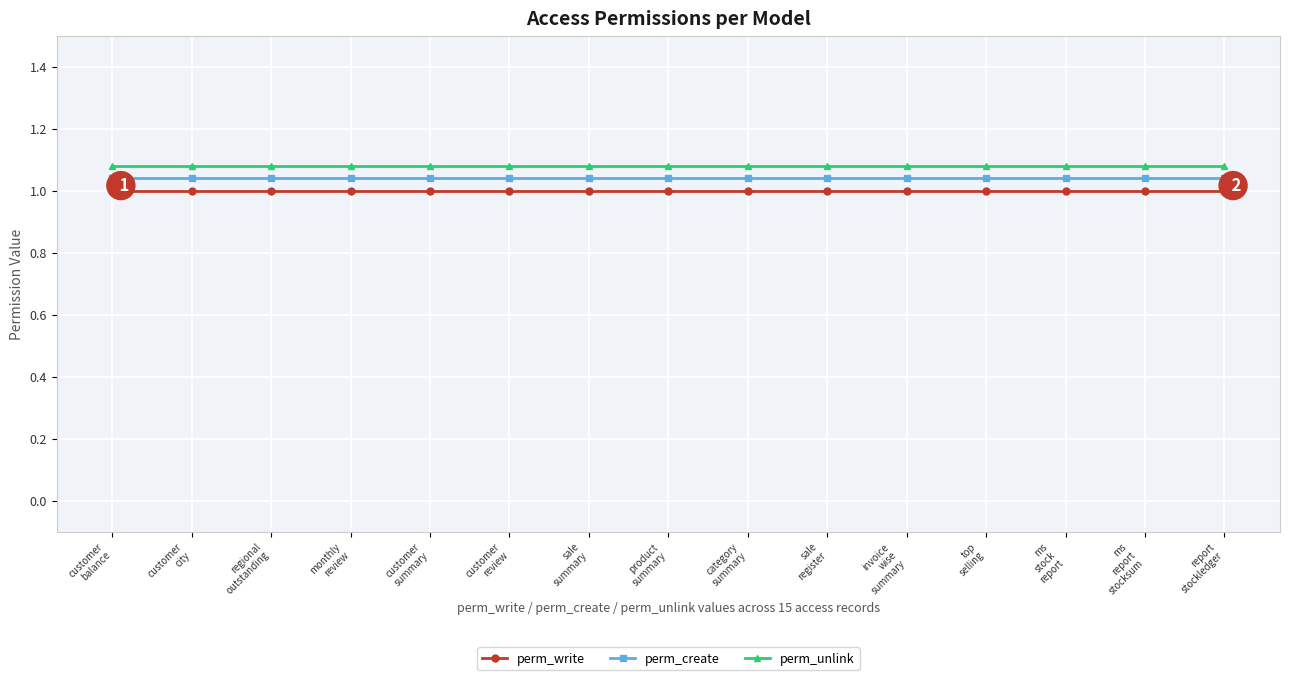

Rank the series by their average value, from highest to lowest.

perm_unlink, perm_create, perm_write